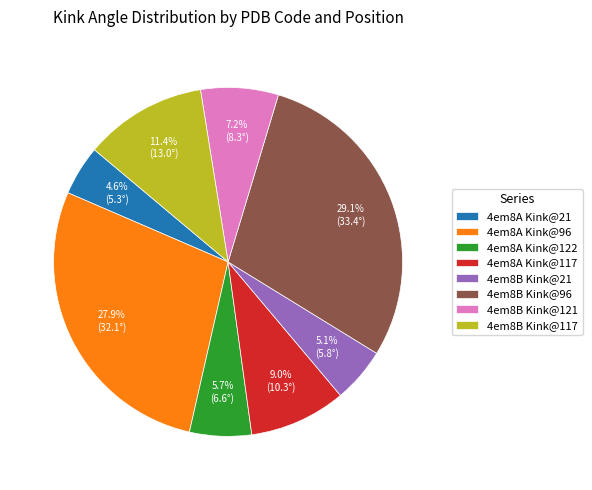

Which has a higher value, 4em8B Kink@121 or 4em8B Kink@96?

4em8B Kink@96